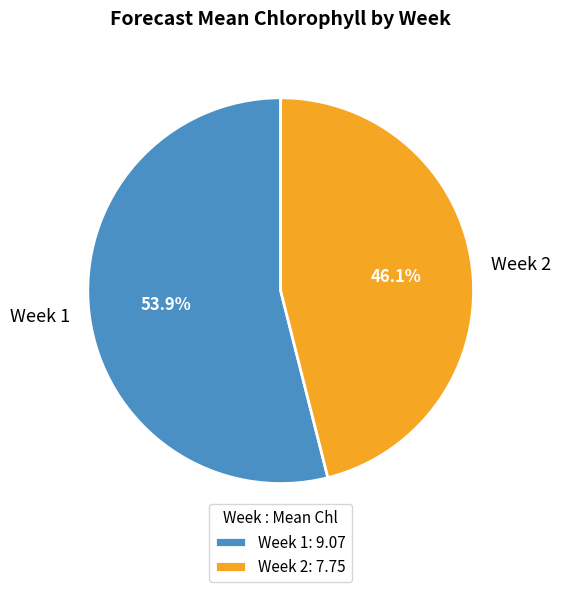

What is the majority slice?

Week 1